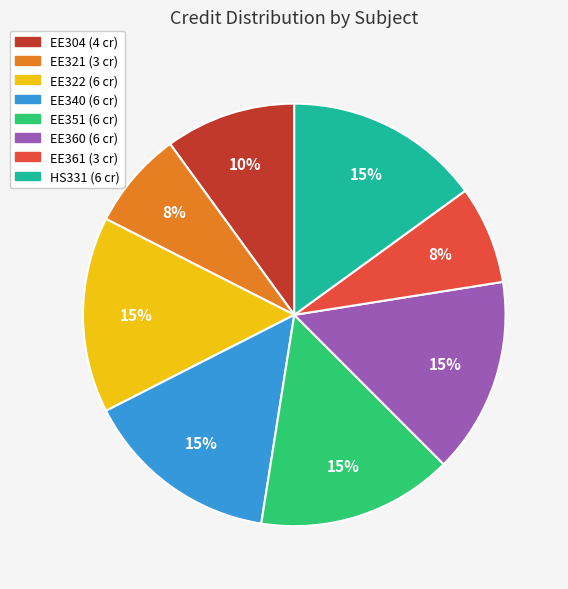

To the nearest percent, what percentage of the pie is EE322?

15%